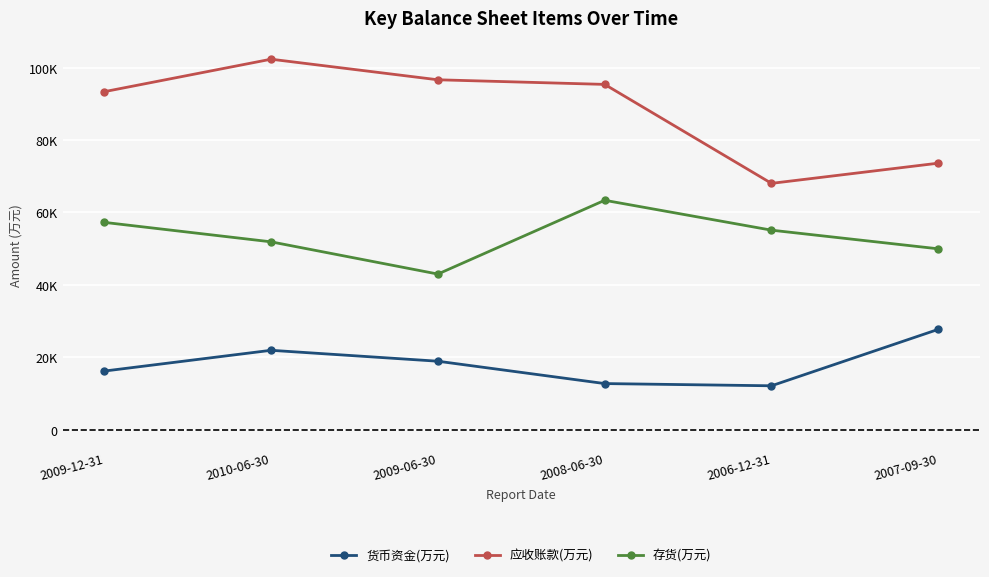

What are all the series names shown in the legend?

货币资金(万元), 应收账款(万元), 存货(万元)